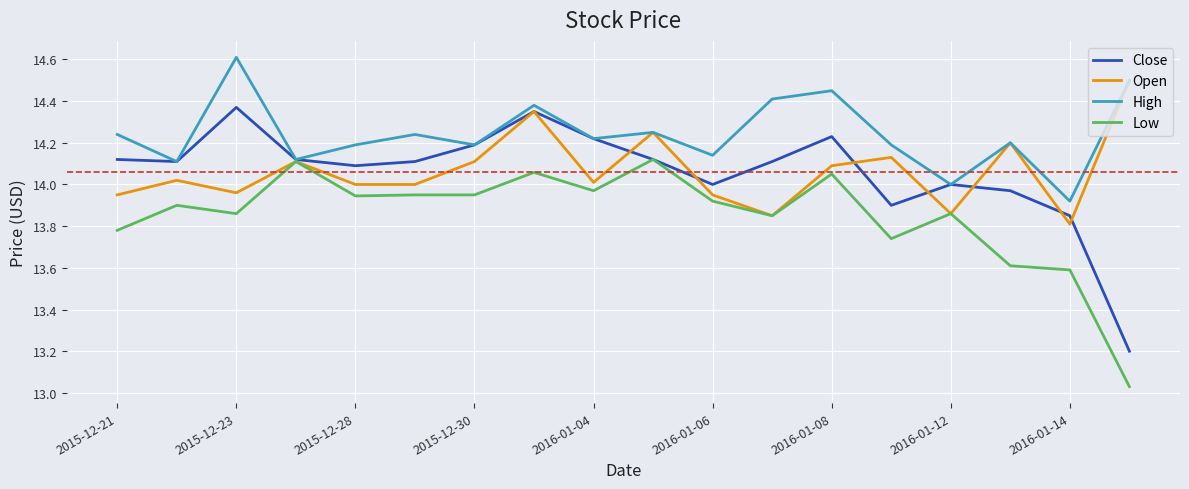

What is the lowest value of the Close series?

13.2